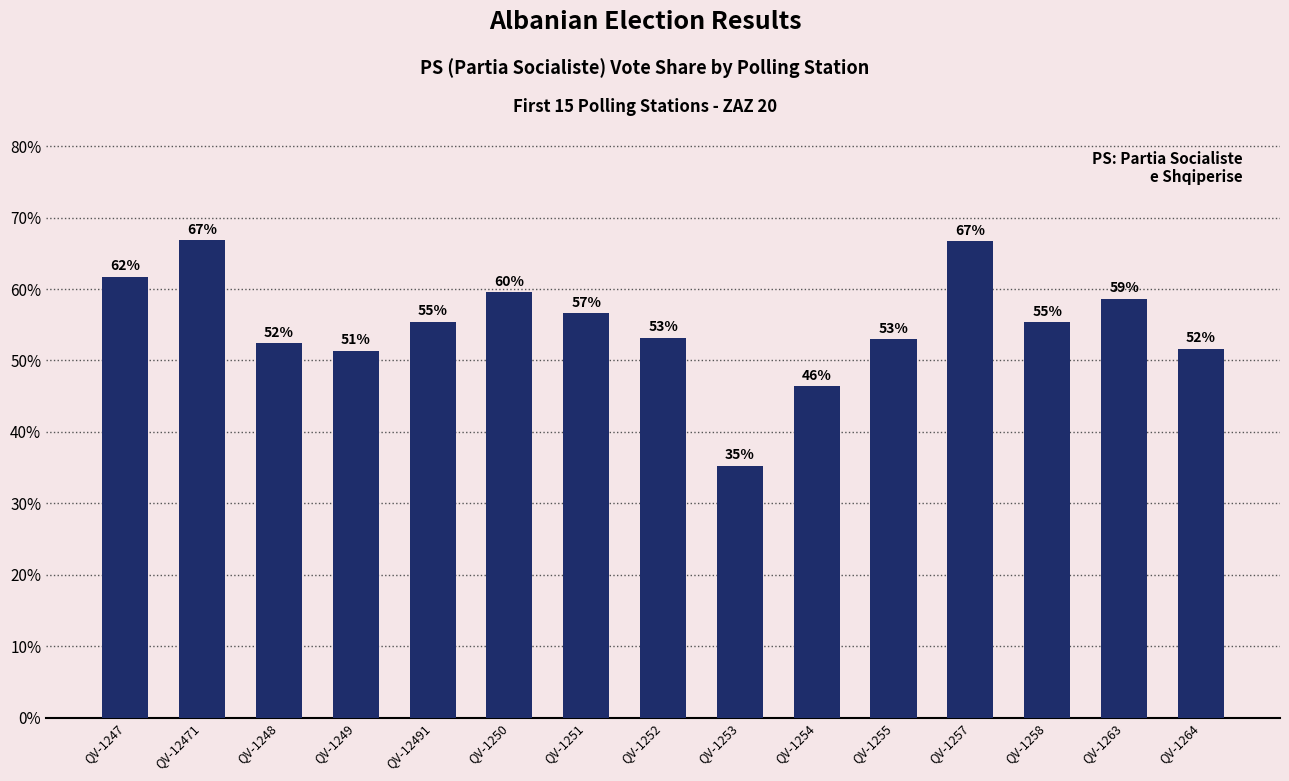

How many bars are there in total?

15